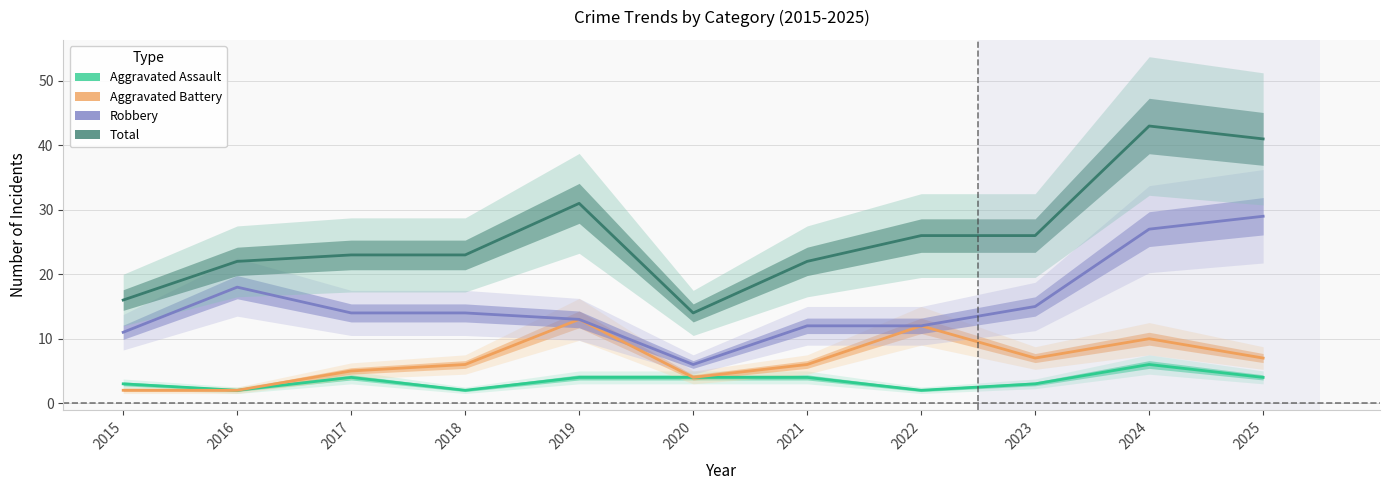

At which category does Total reach its first local peak?

2019